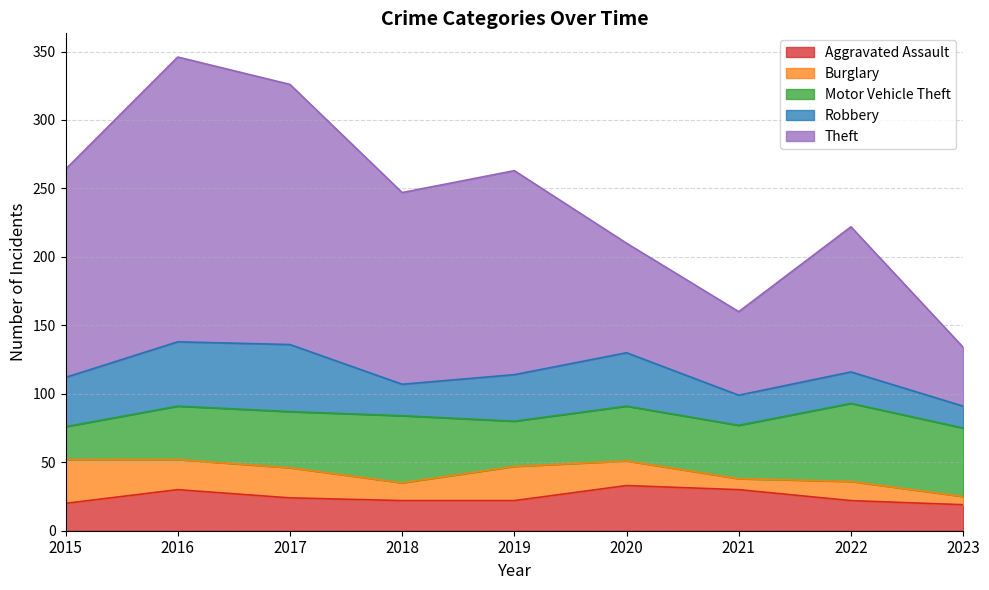

What is the difference between the maximum and minimum values in the Motor Vehicle Theft series?

33